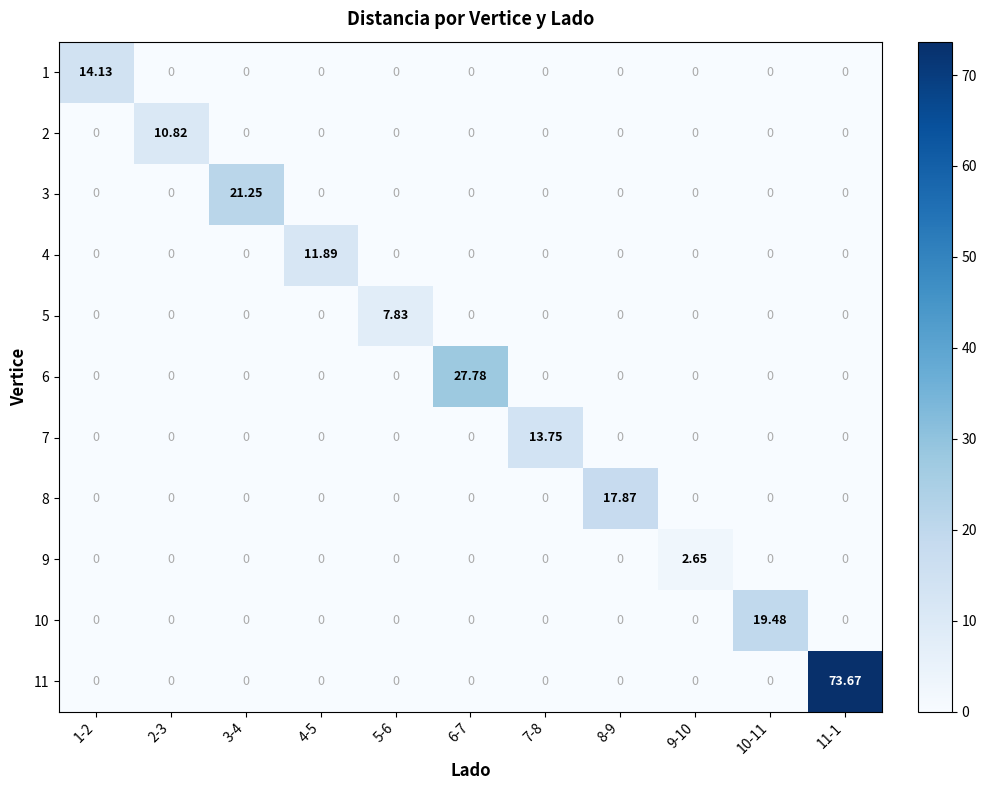

Is the value of 1 at 1-2 greater than the value of 6 at 4-5?

Yes